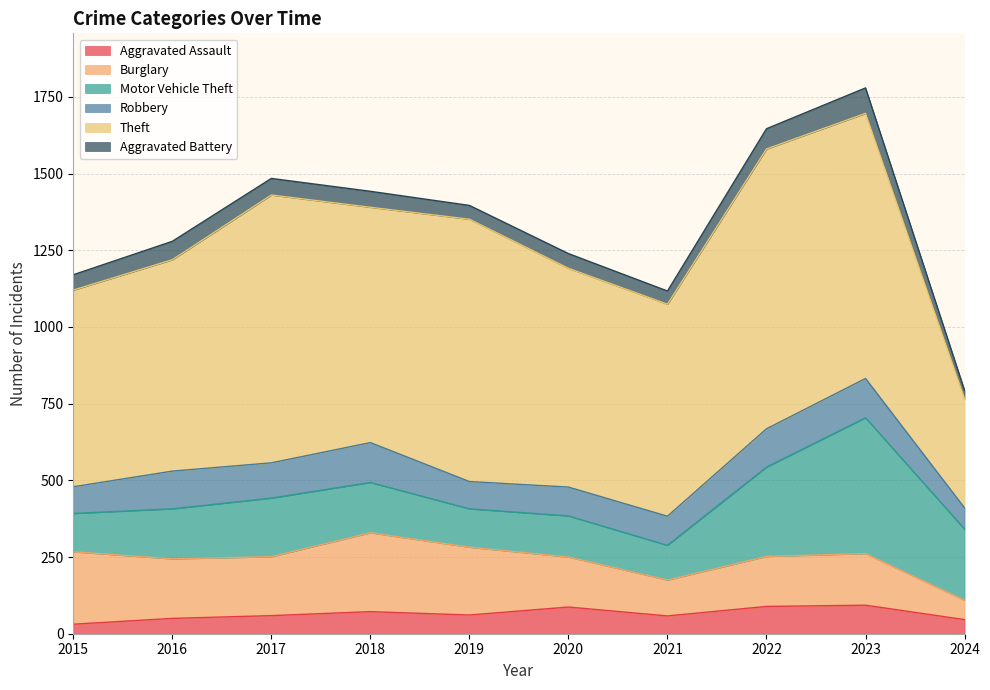

How many lines are shown in the chart?

6